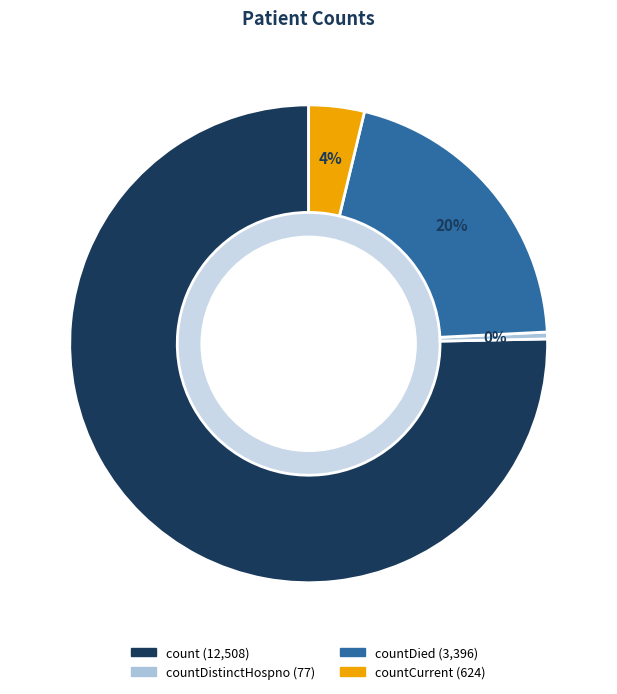

Does any single category account for the majority?

Yes